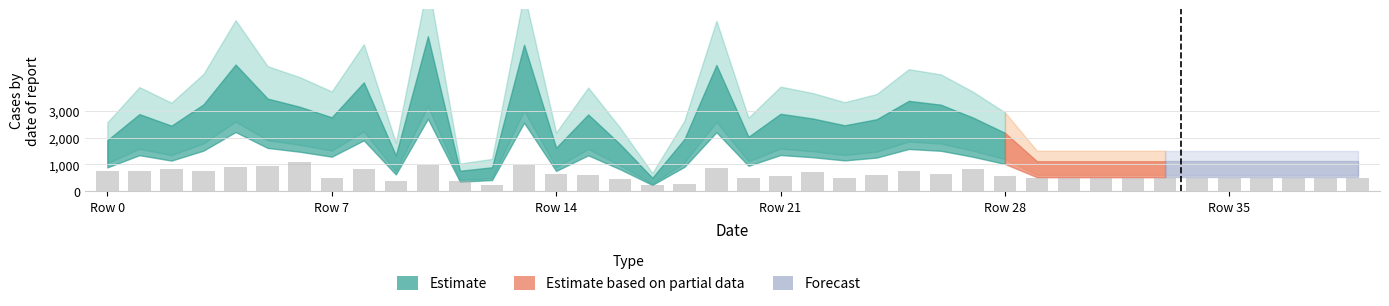

What is the sum of all values?

24600